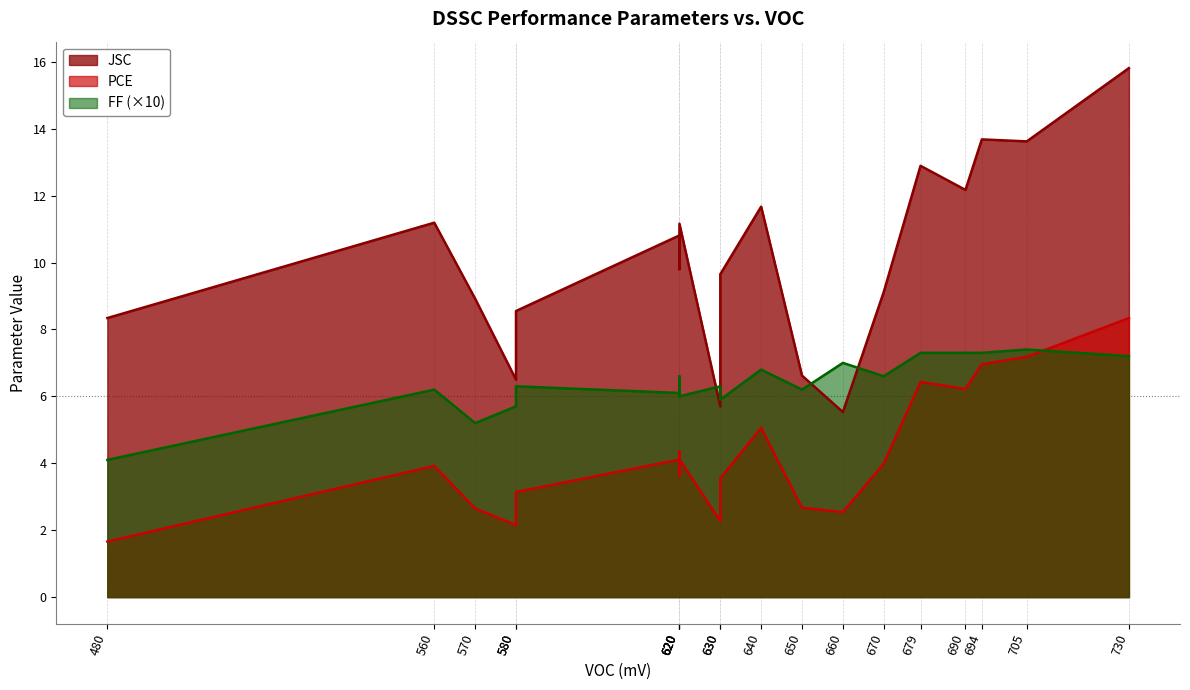

The FF series shows 1.0 at 690. True or false?

False